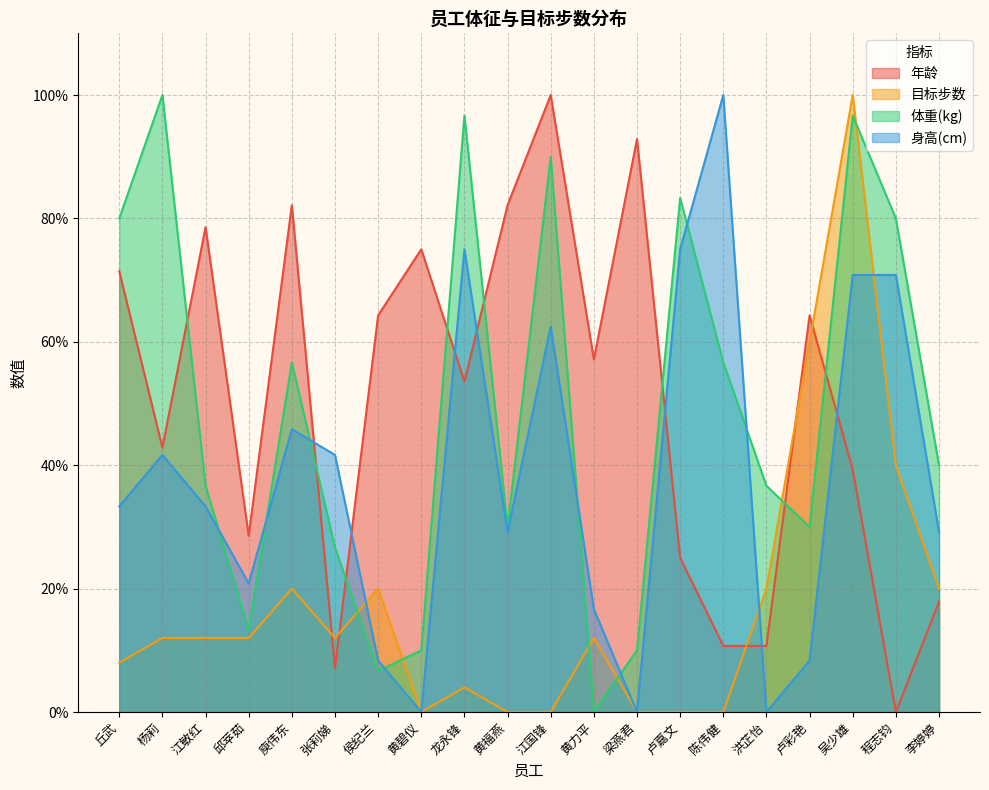

List the series in order of their peak value, lowest first.

年龄, 目标步数, 体重(kg), 身高(cm)